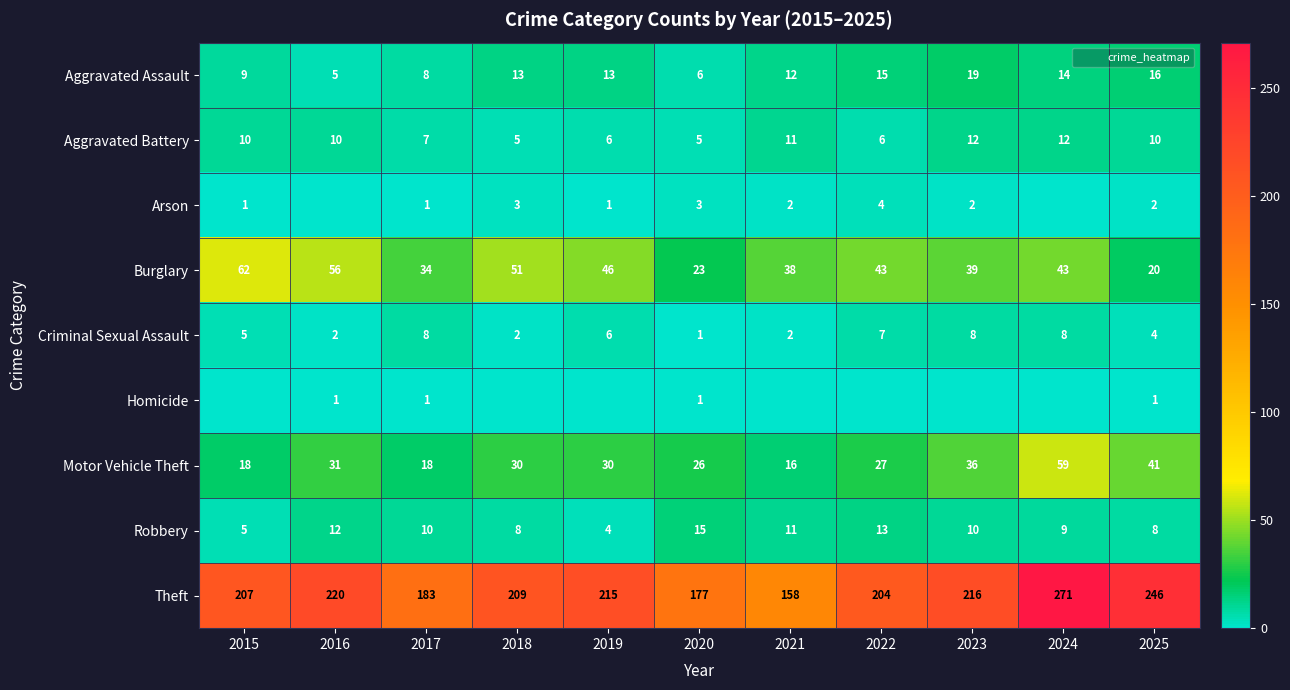

Which series has the widest spread of values?

Theft